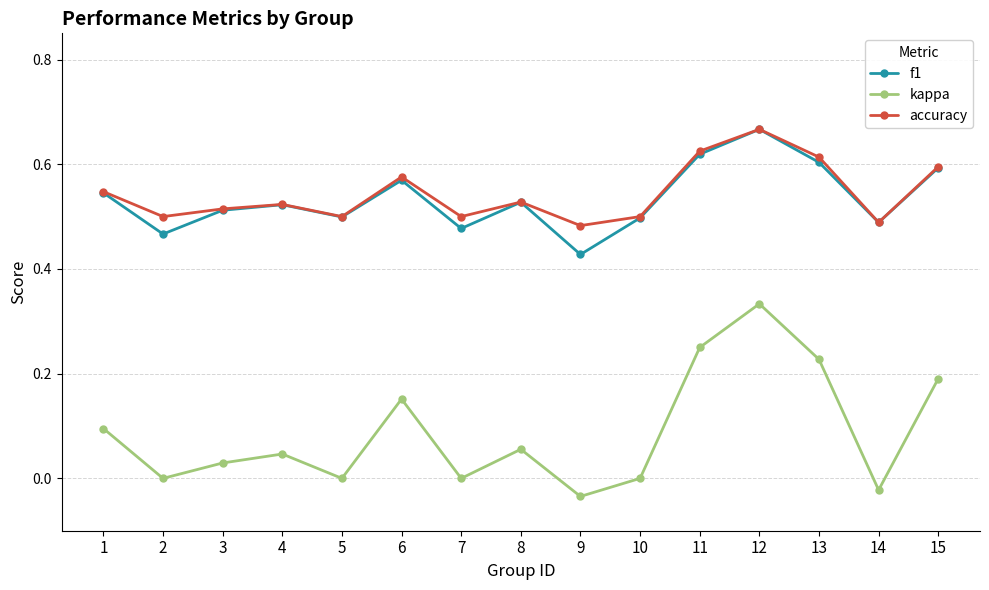

How many accuracy values are between 0 and 1?

15